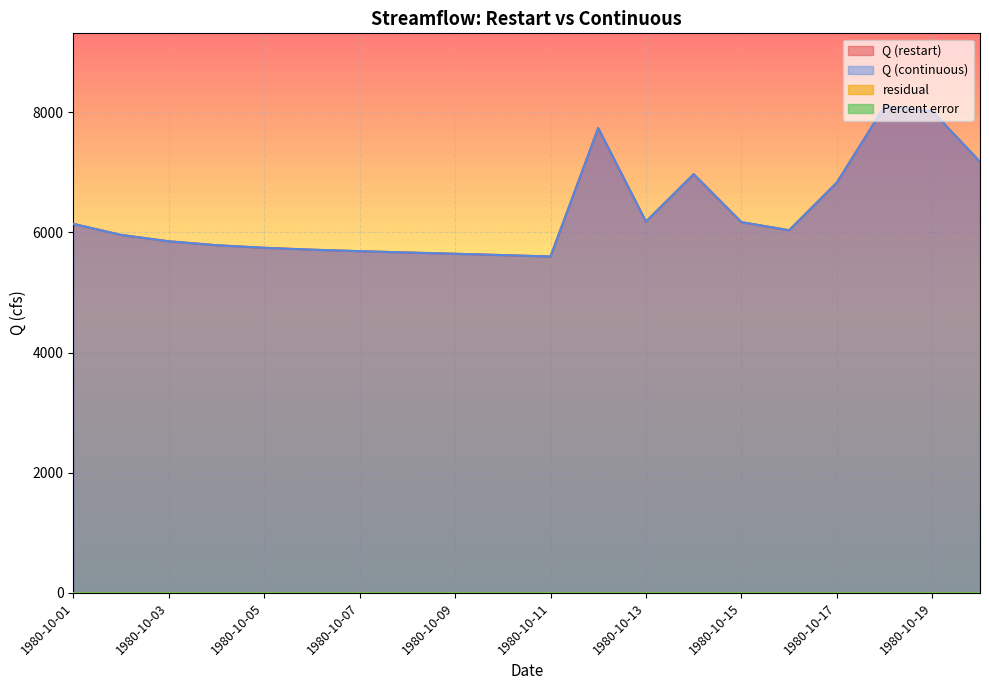

At which category is the sum across all series the highest?

1980-10-18